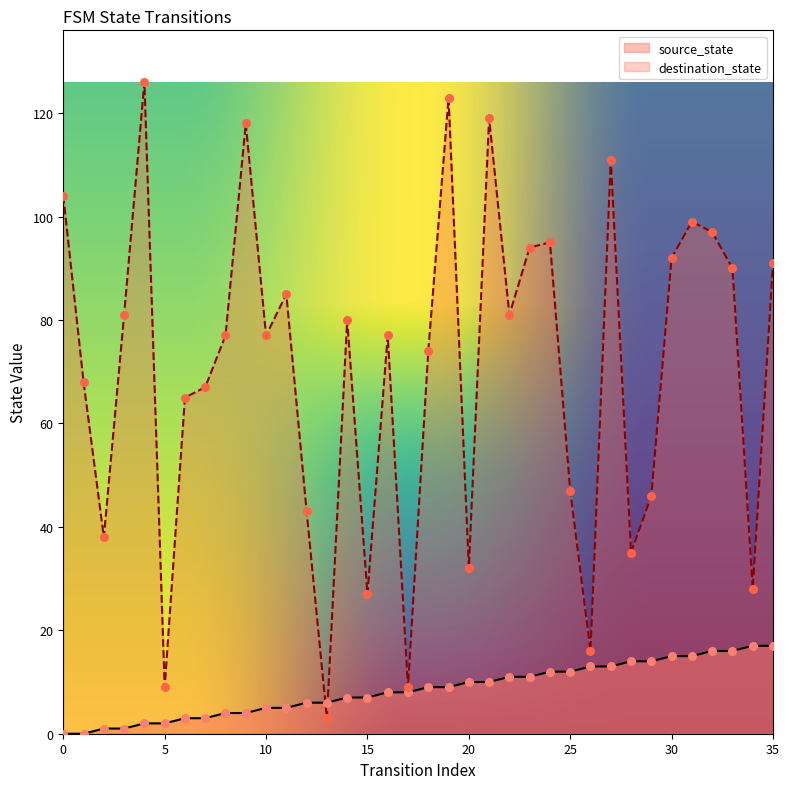

Which series contains the highest Y value?

destination_state